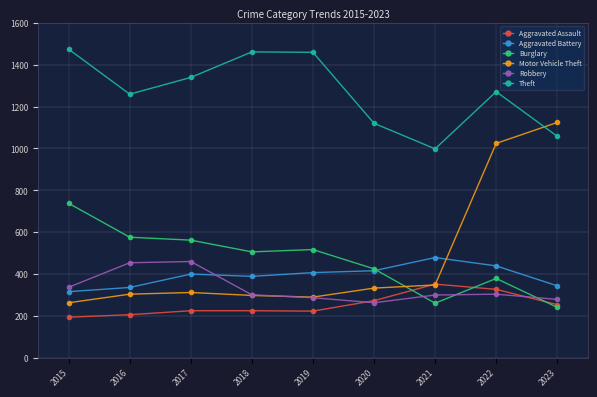

Which series ends up on top after the final intersection of Motor Vehicle Theft and Aggravated Battery?

Motor Vehicle Theft